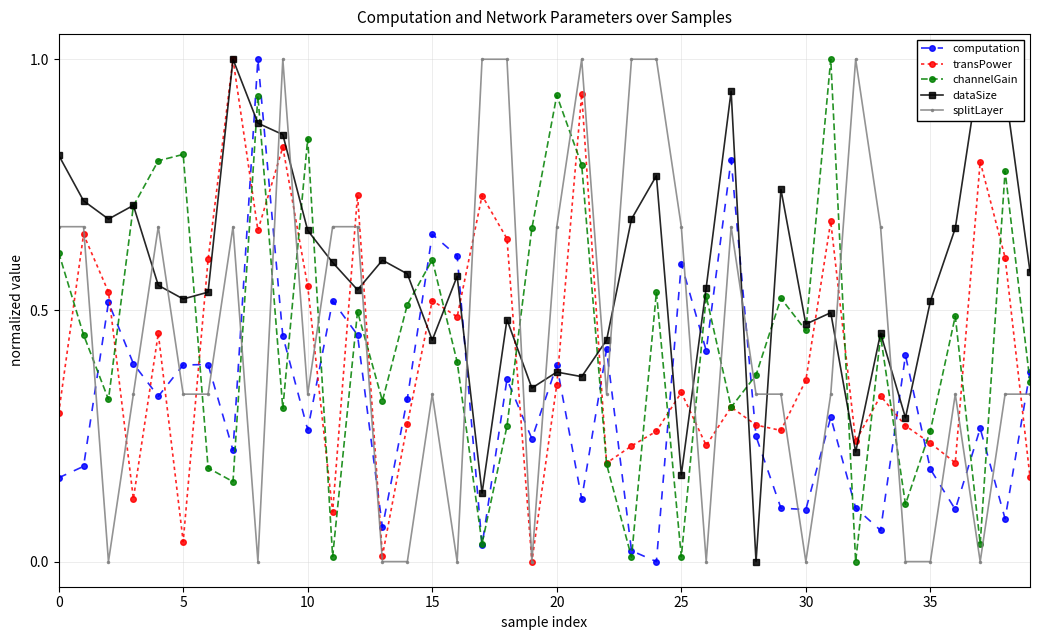

What is the maximum value for splitLayer?

1.0